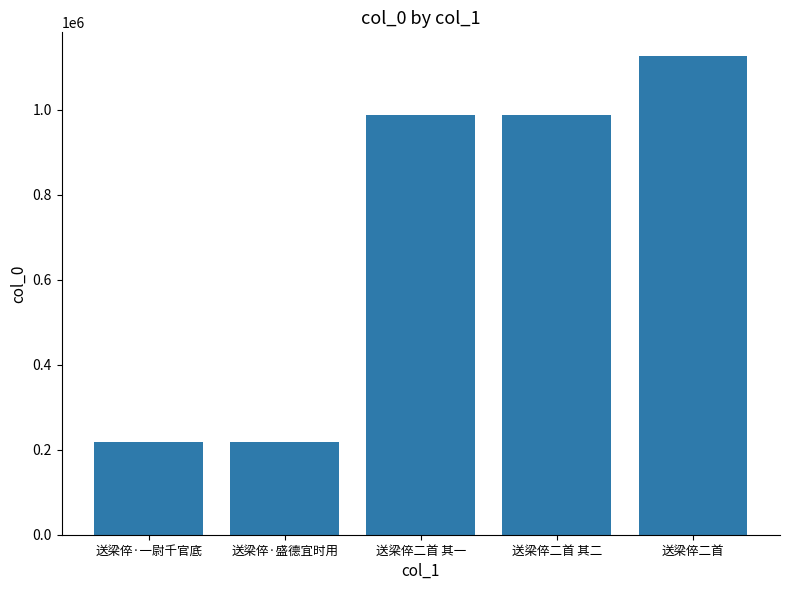

How many values are below 988063?

2